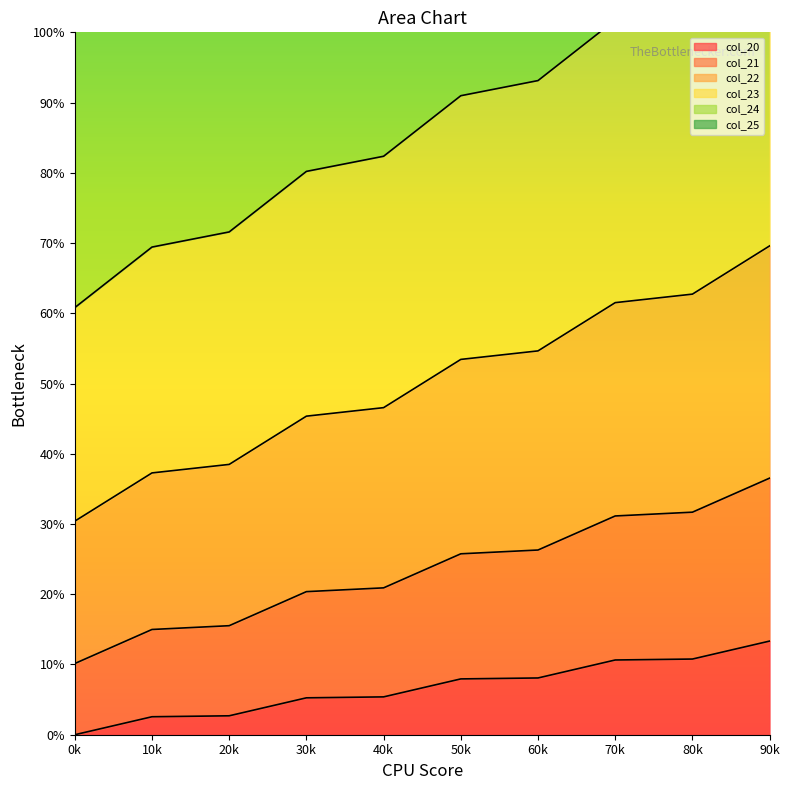

What is the maximum value for col_23?

683.9